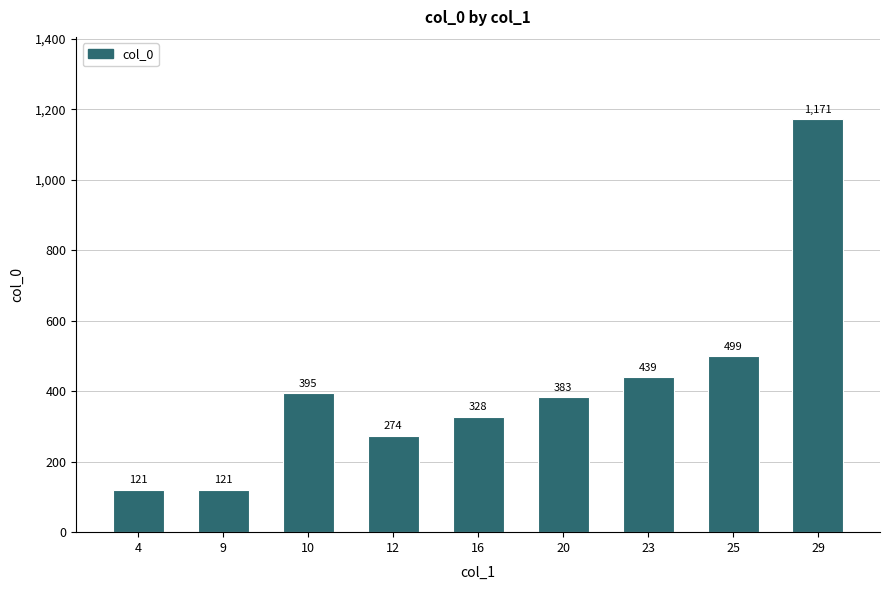

What is the approximate value at 23?

439